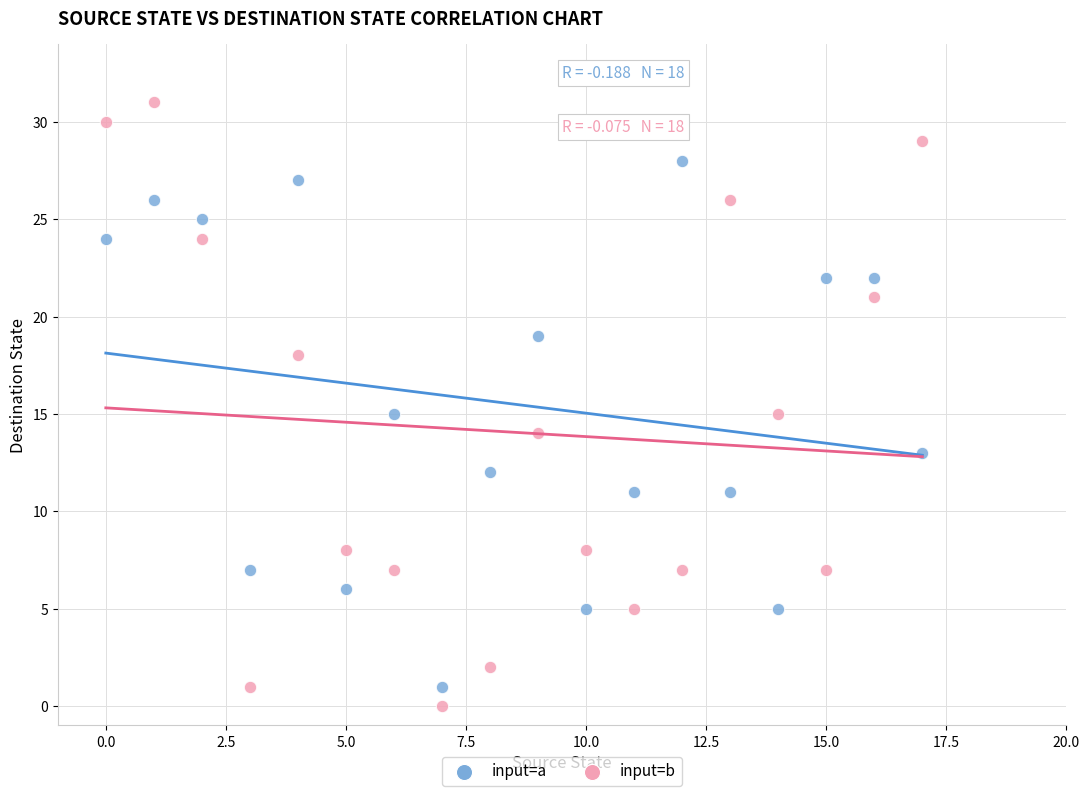

Across all data points, what is the range of Y values (max minus min)?

31